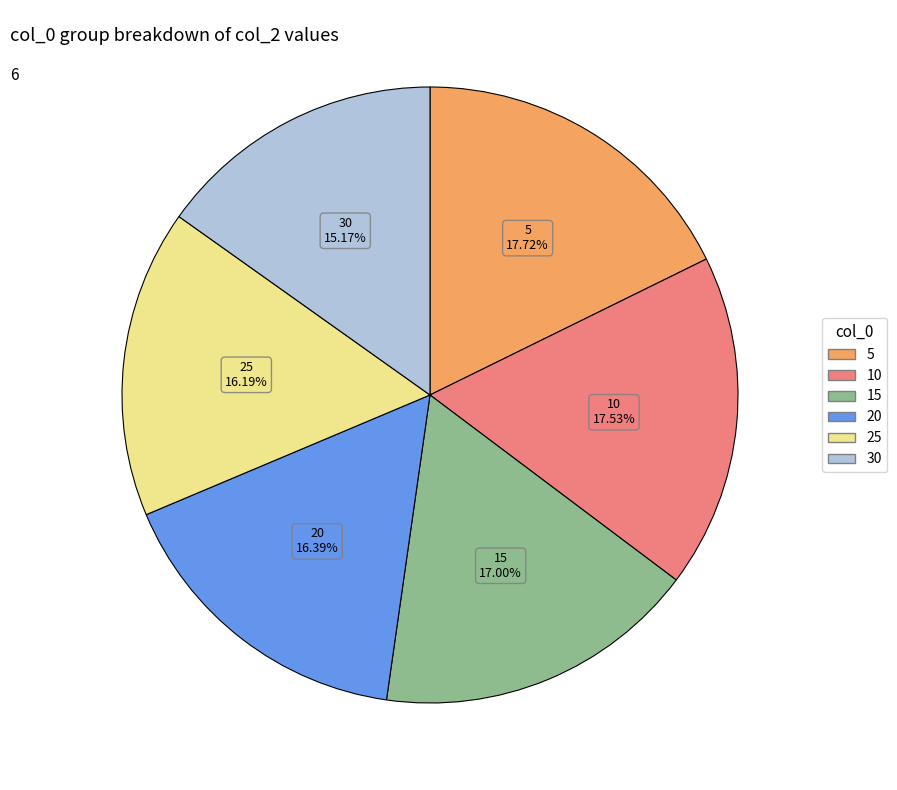

What percentage is NOT represented by 5?

82.3%